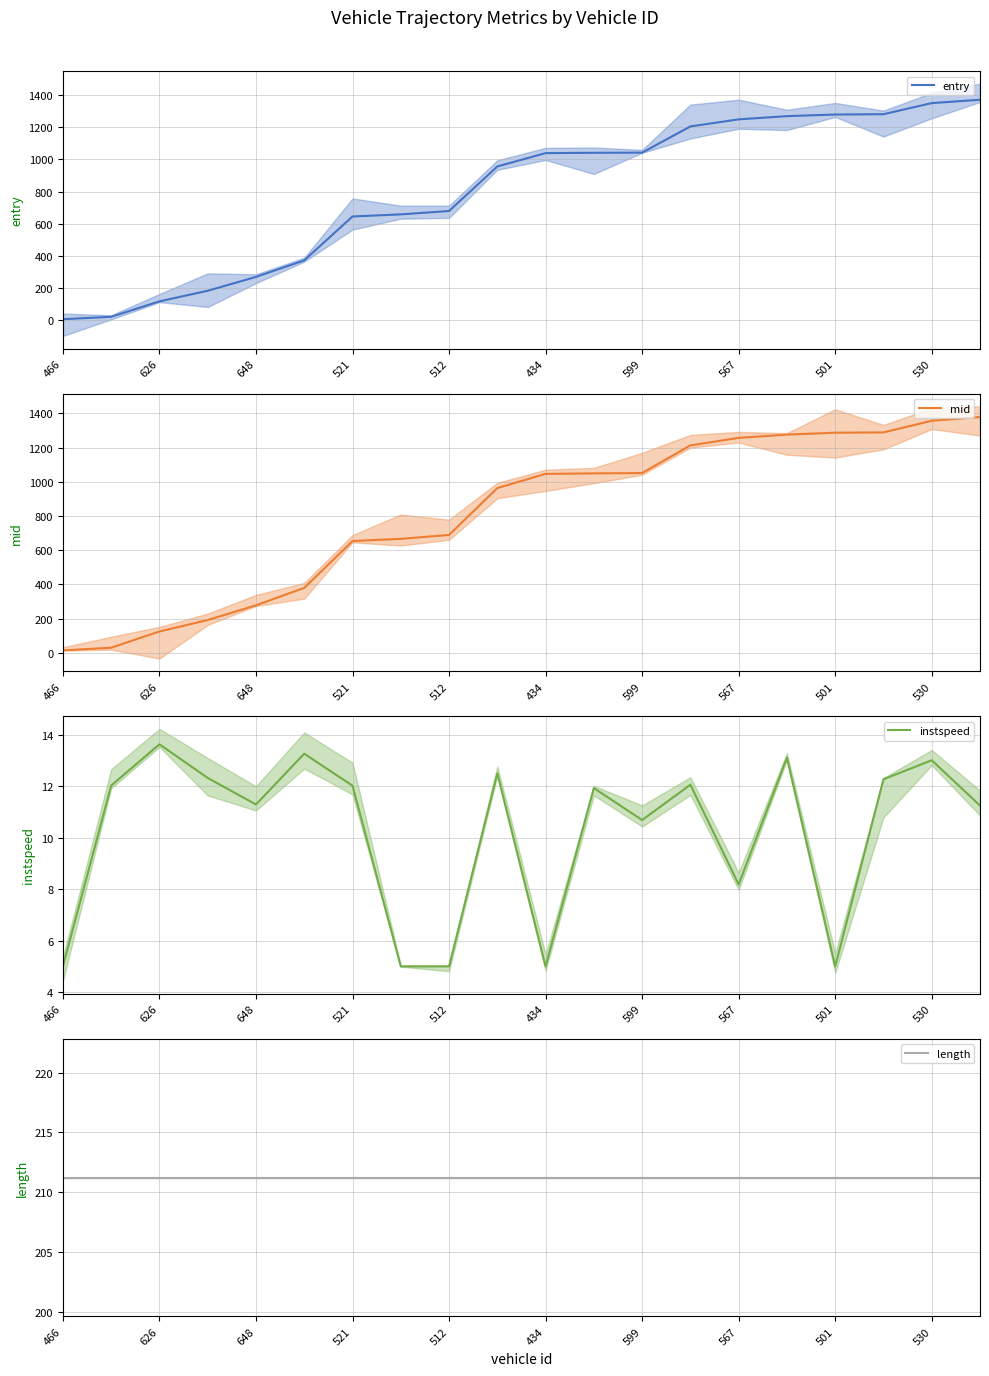

Which series has the largest total across all categories?

mid